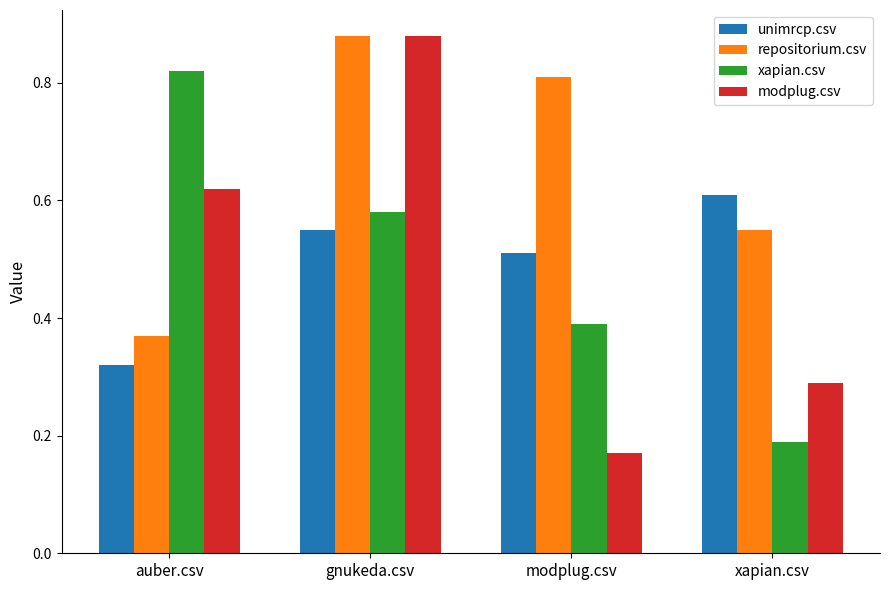

What position from the right is xapian.csv?

1